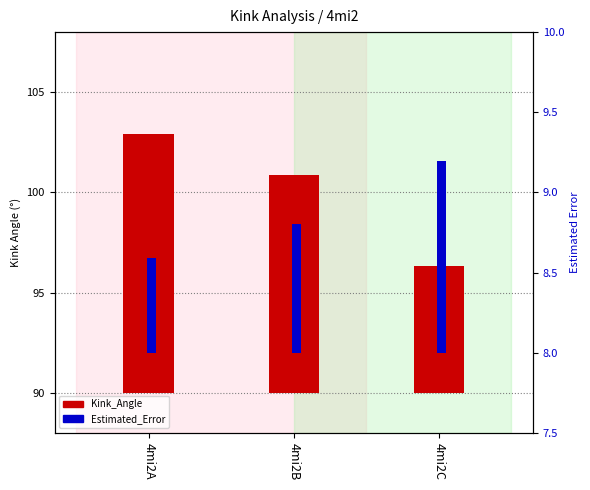

True or false: Kink_Angle has a value of 4.6 at 4mi2B.

False